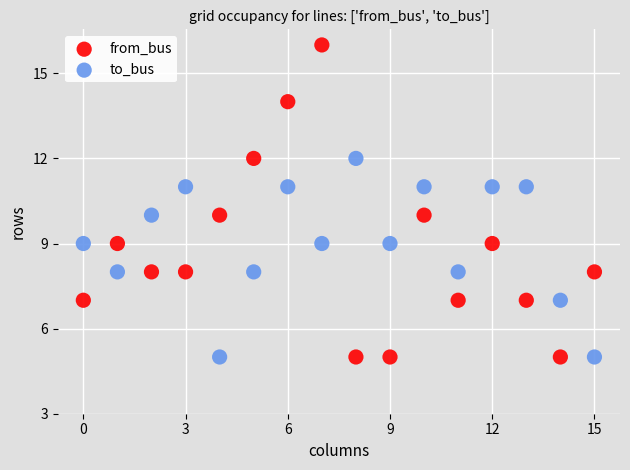

Which series reaches the maximum Y coordinate?

from_bus